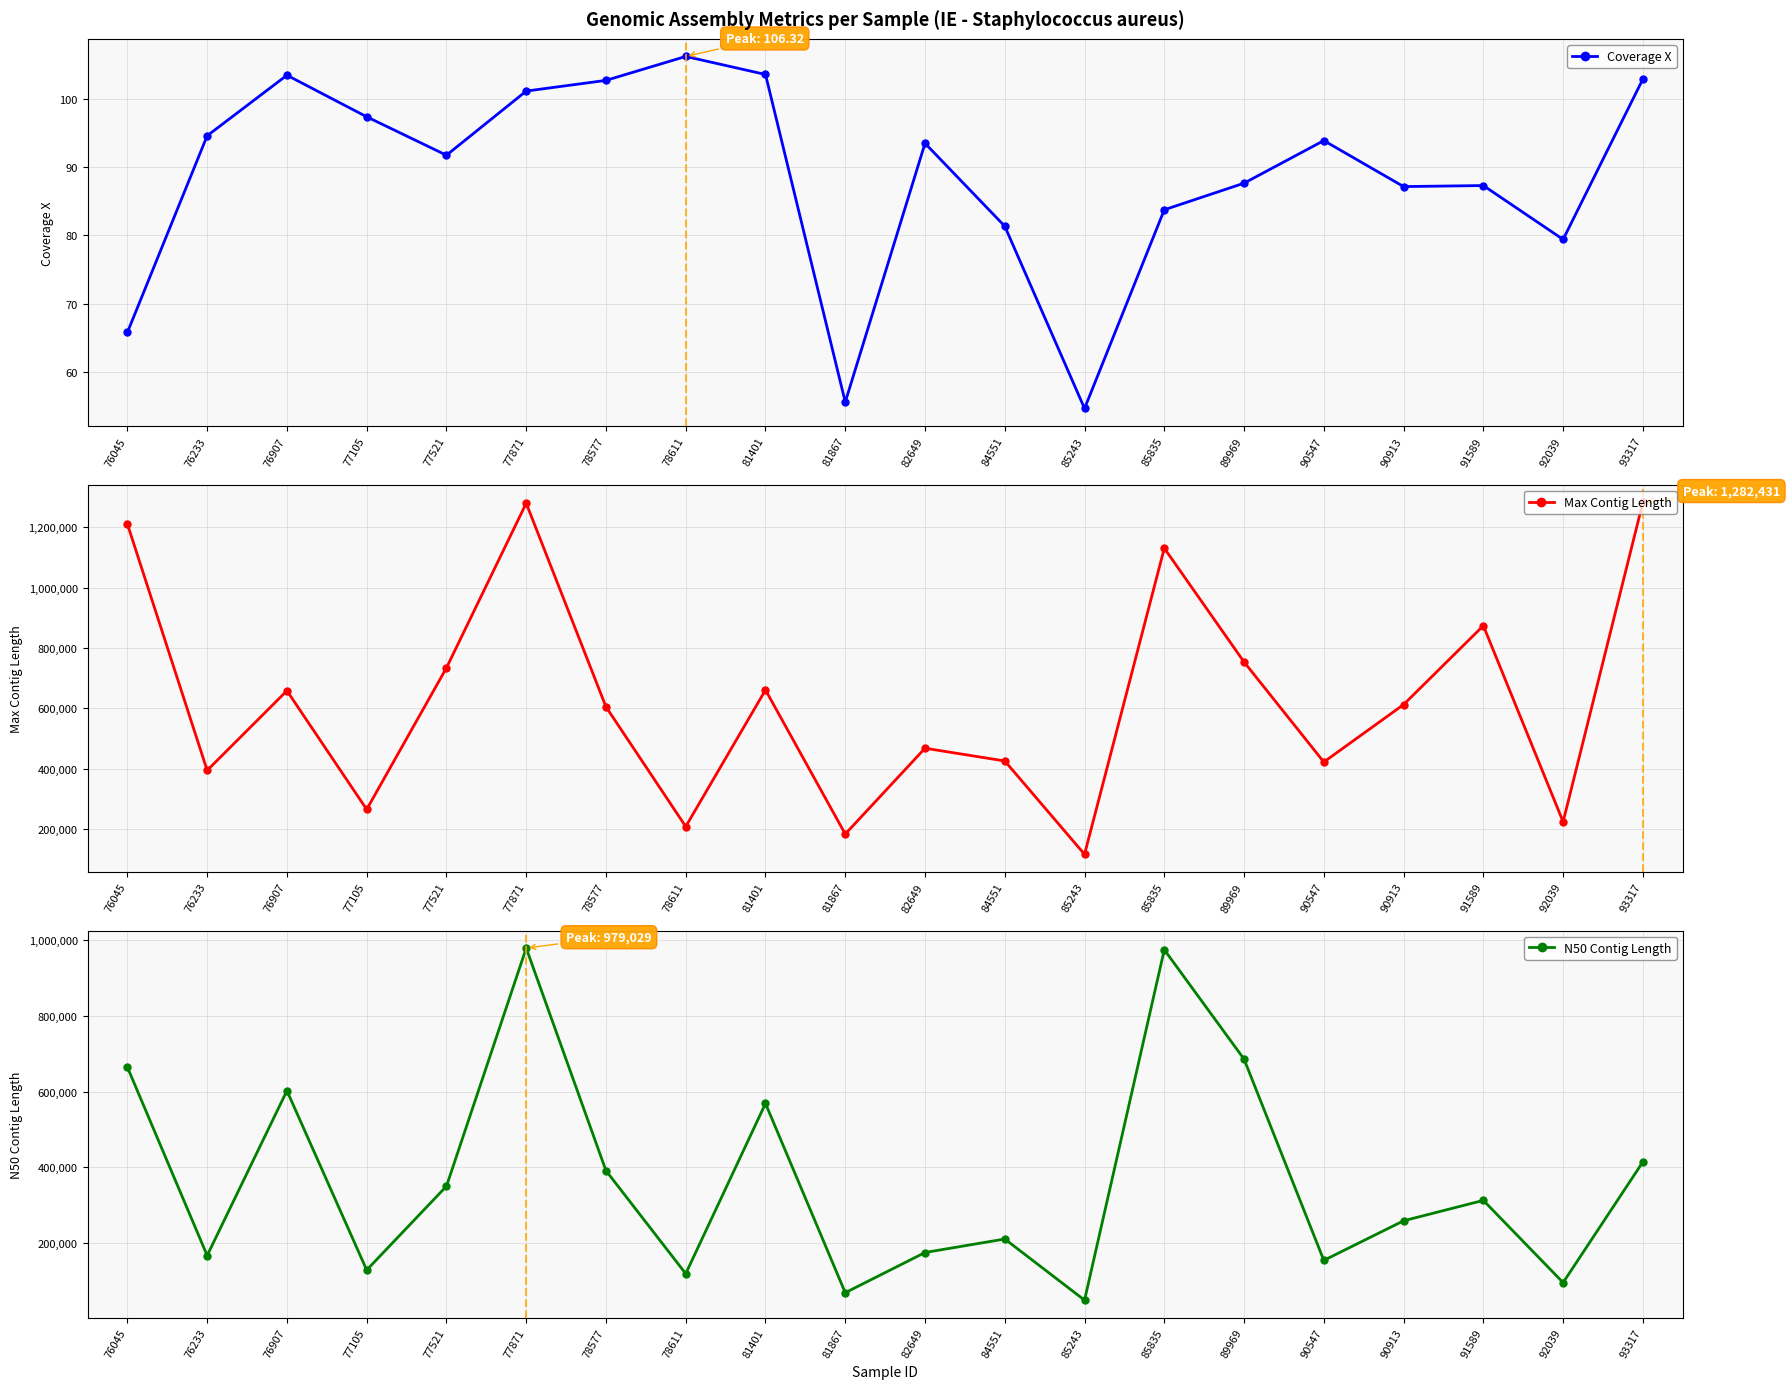

What is the value of the Max Contig Length point at the 18th from the left?

873609